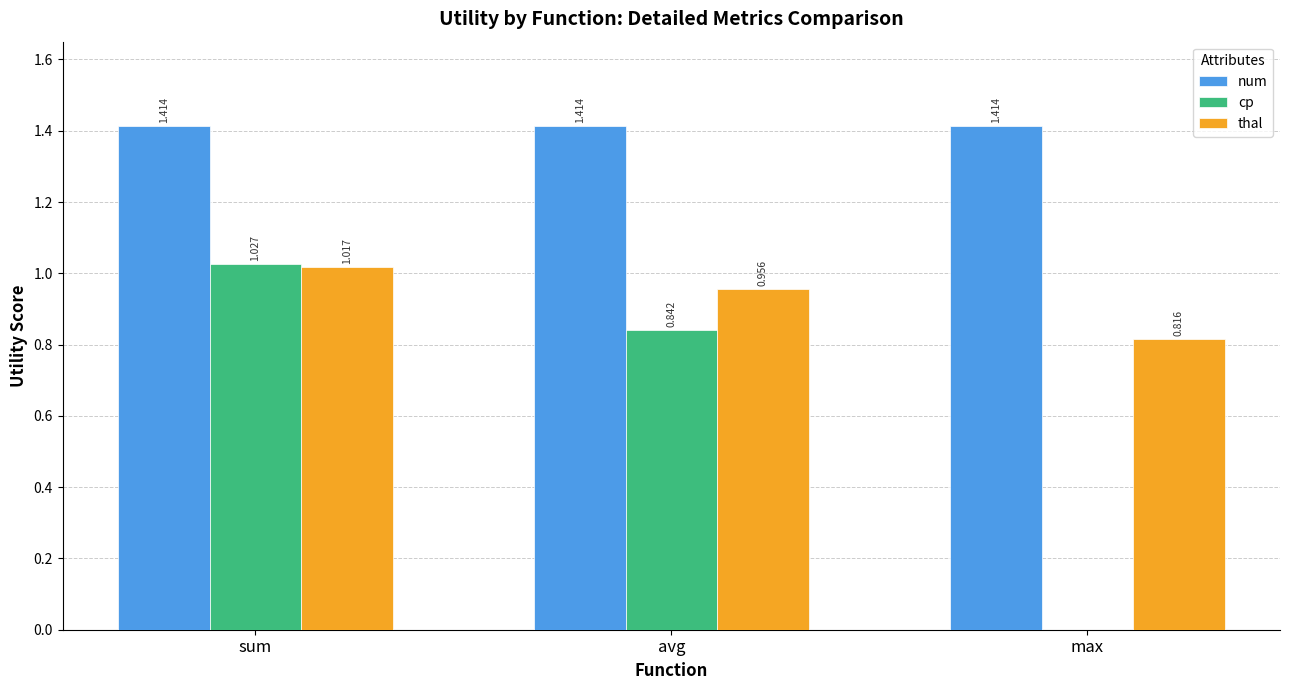

Are the bars grouped side by side (vs. stacked)?

Yes